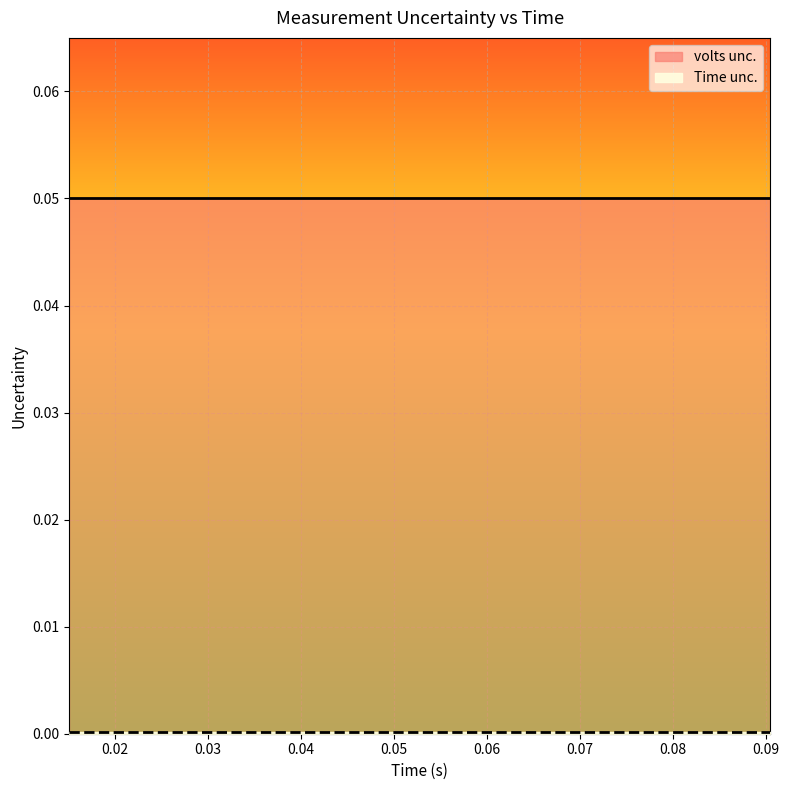

List the series in order of their overall mean, highest first.

volts unc., Time unc.